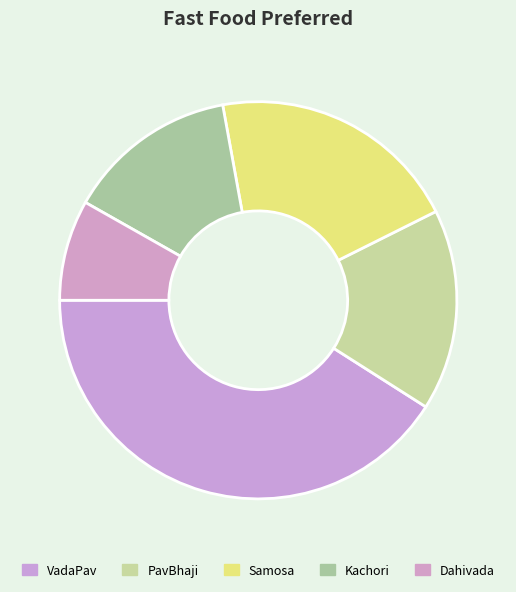

Combined, what portion of the pie is PavBhaji and VadaPav?

57.4%